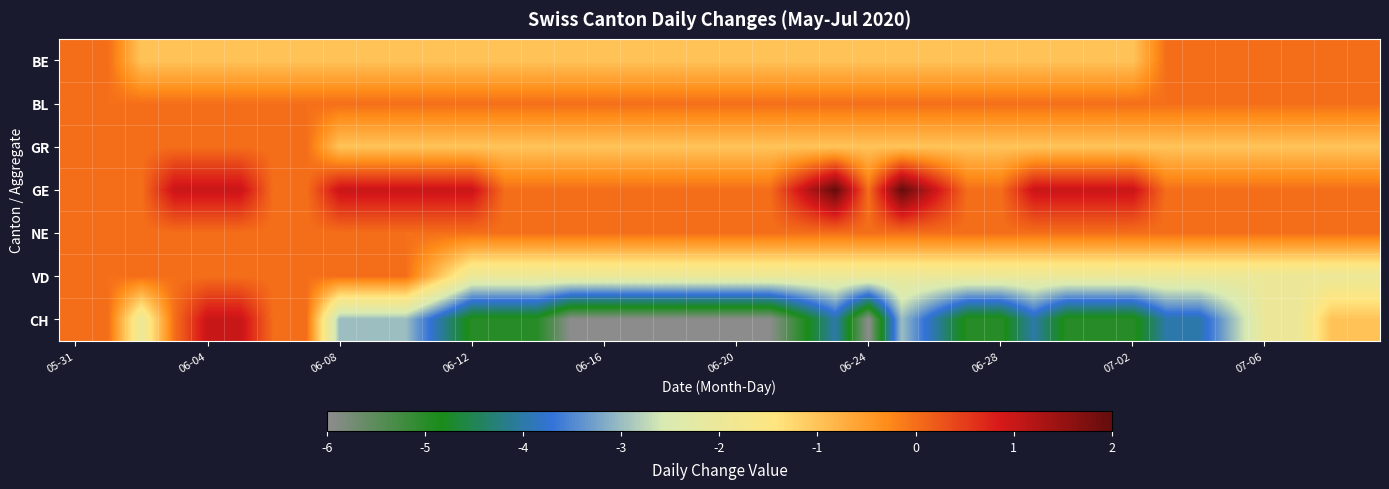

List the series in order of their peak value, lowest first.

BE, BL, GR, NE, VD, CH, GE